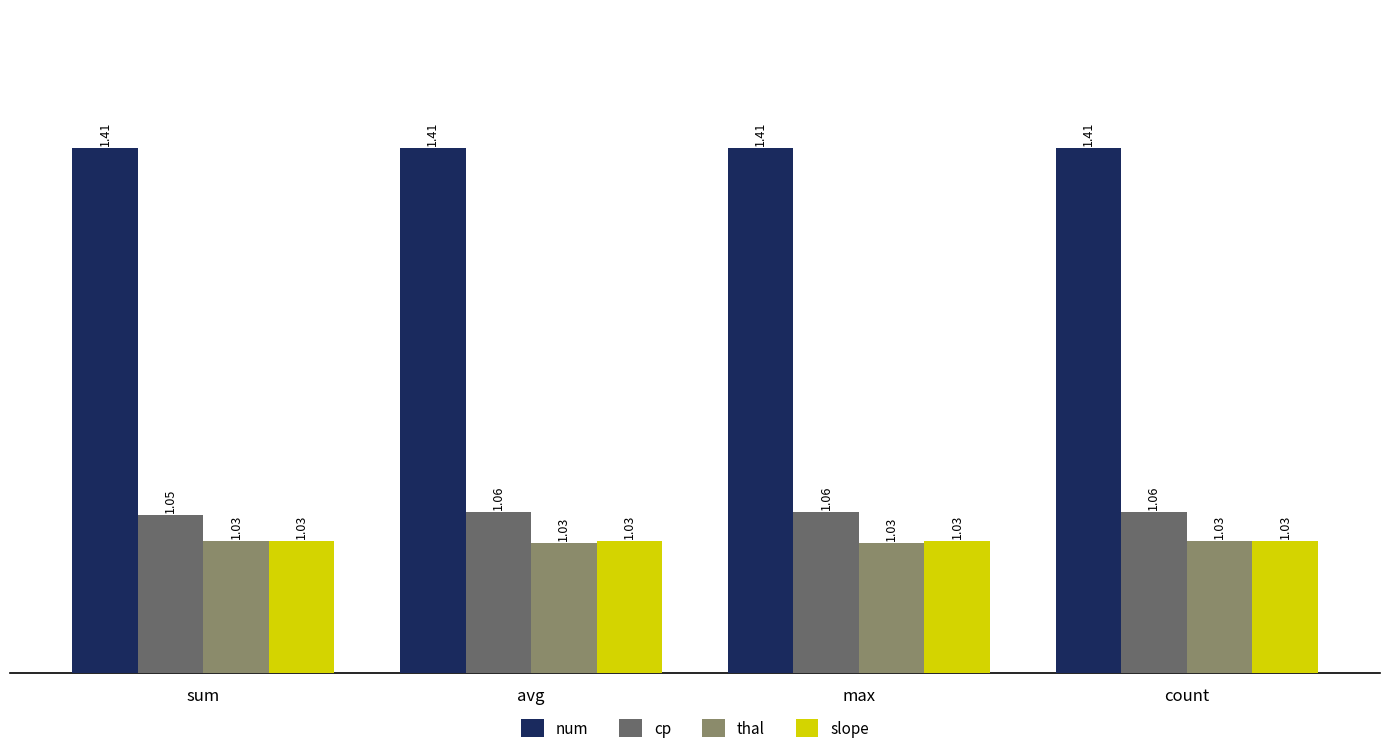

What are all the series names shown in the legend?

num, cp, thal, slope